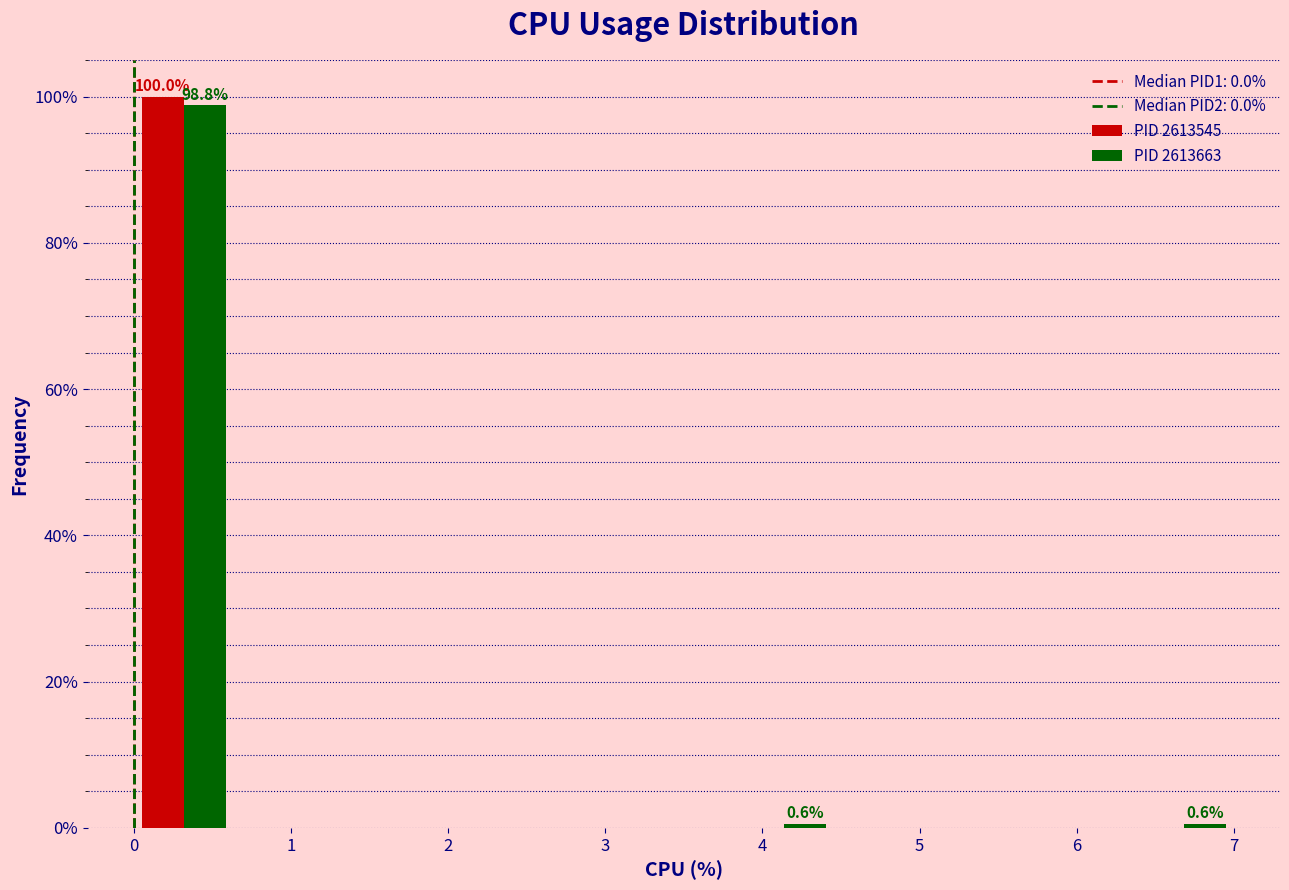

In the PID 2613545 series, which range on the x-axis has the tallest bar?

0.0 to 0.6